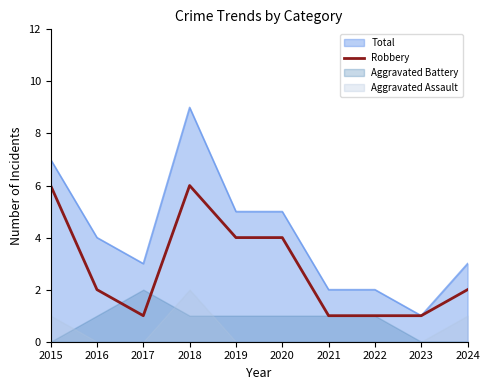

At which label is the value closest to 3?

2016